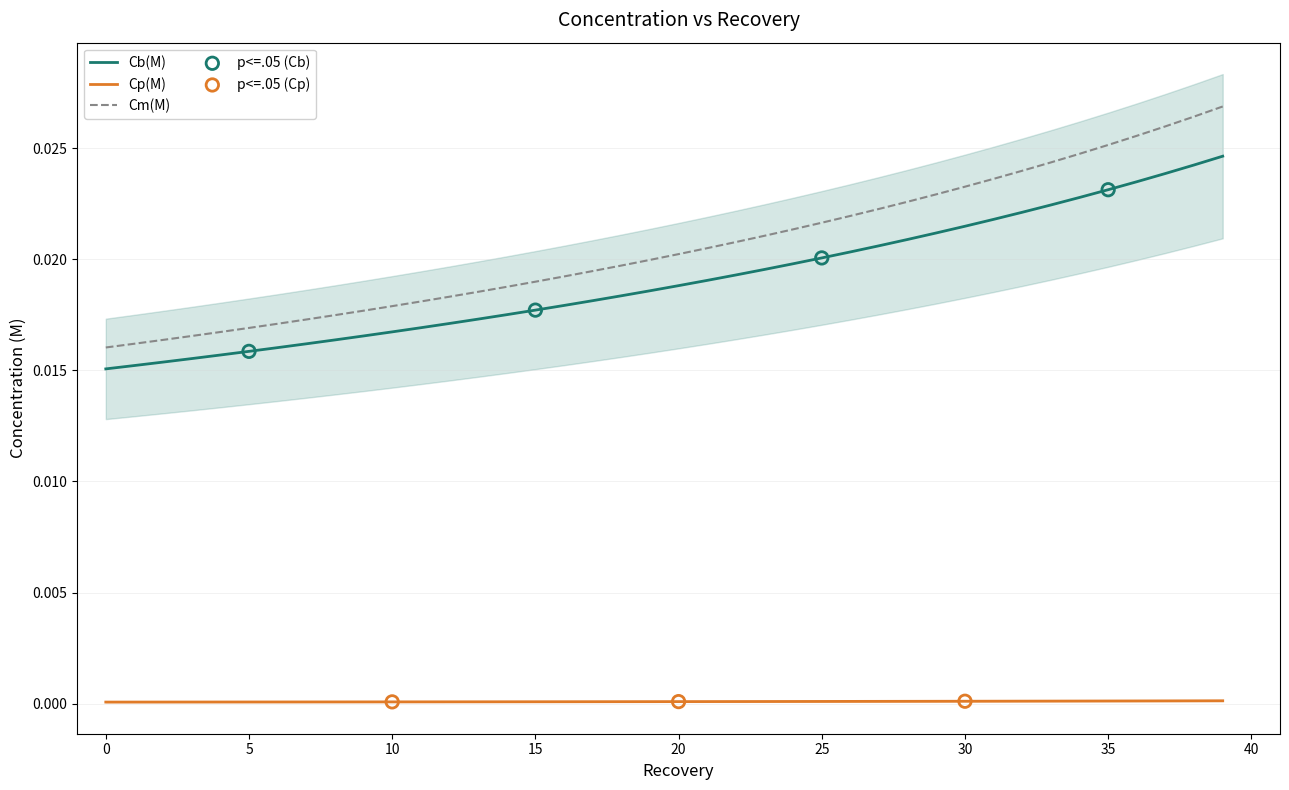

What are all the series names shown in the legend?

Cb(M), Cp(M), Cm(M)